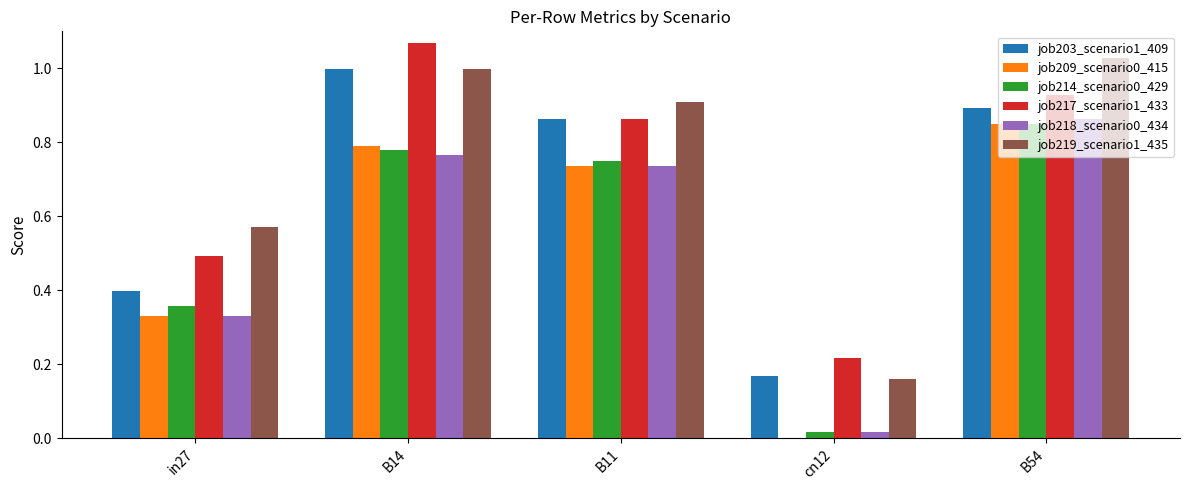

Which category has the highest value in the job218_scenario0_434 series?

B54